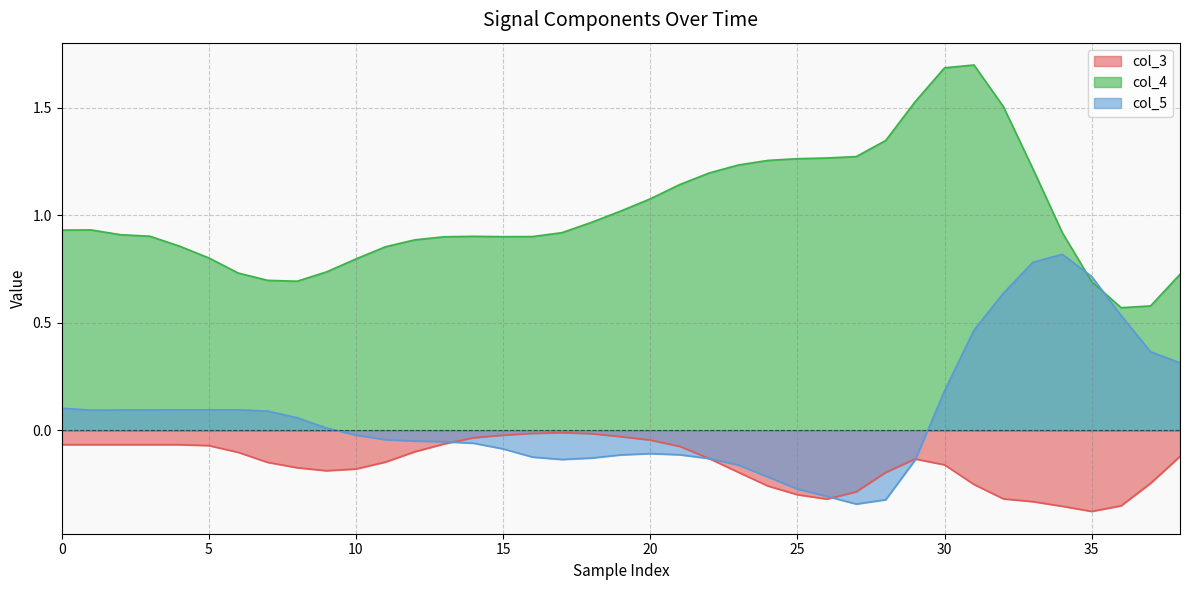

Is it true that col_5 equals -0.2 at 20?

False